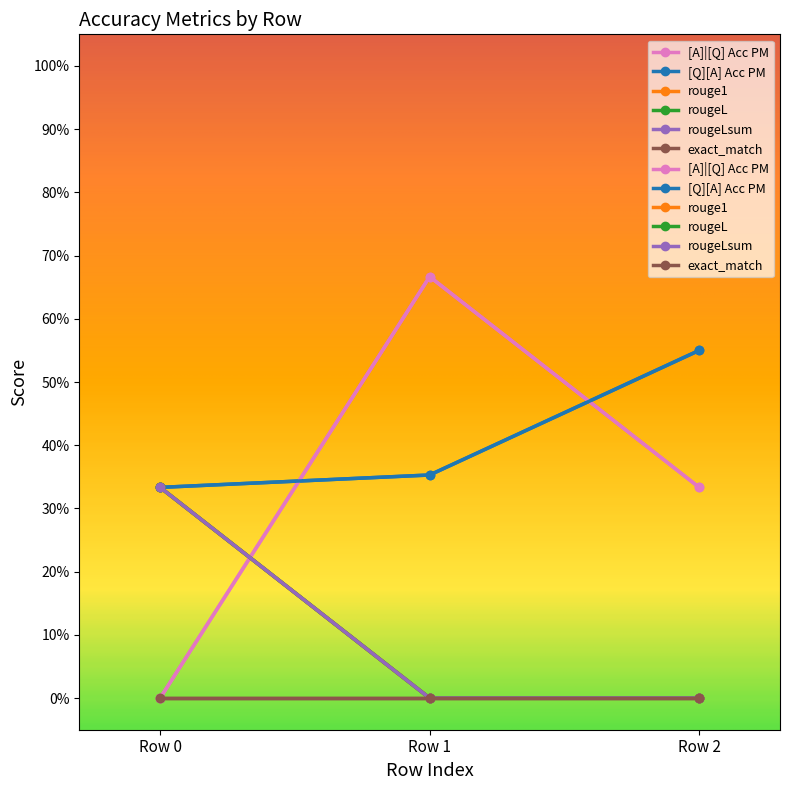

Which series has the largest total across all categories?

[Q][A] Acc PM